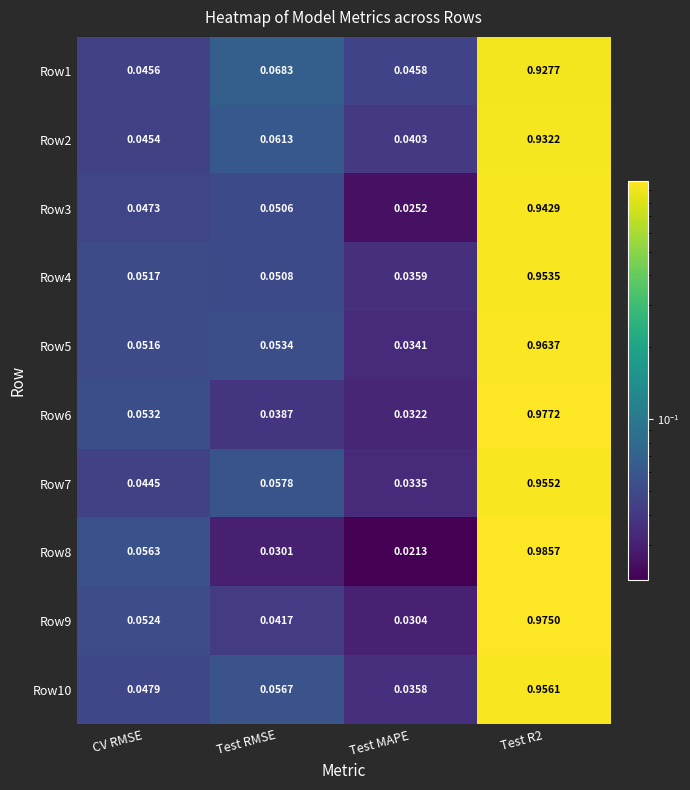

Is the value of Row7 at CV RMSE greater than the value of Row9 at Test RMSE?

Yes